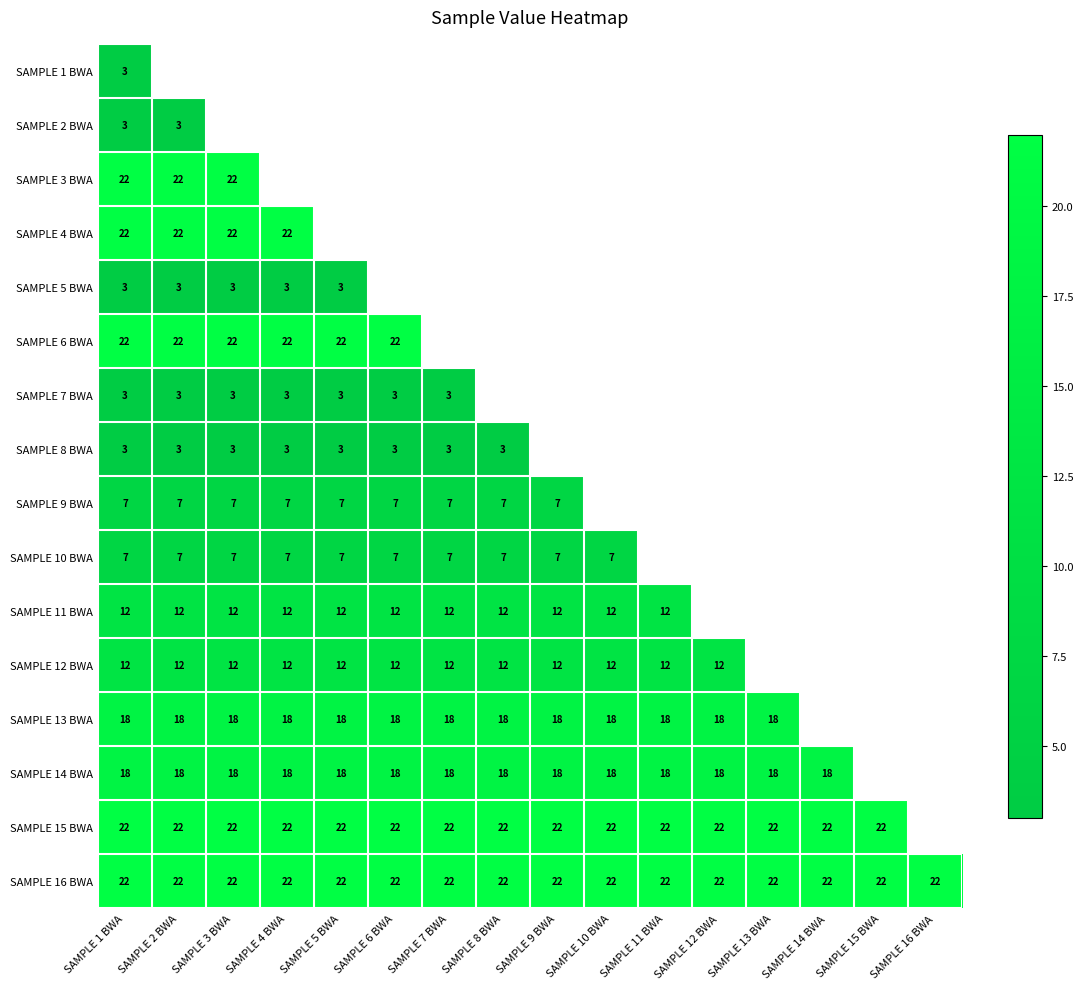

The SAMPLE 12 BWA series shows 12 at SAMPLE 7 BWA. True or false?

True